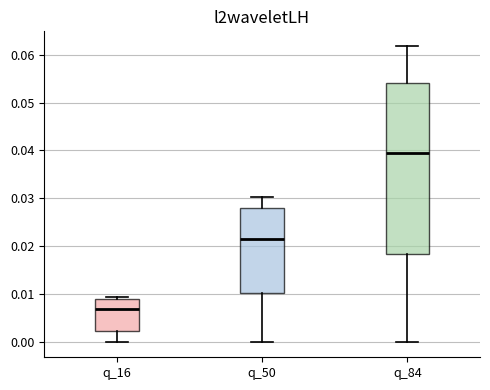

Which box is the tallest, from its lower edge to its upper edge?

q_84